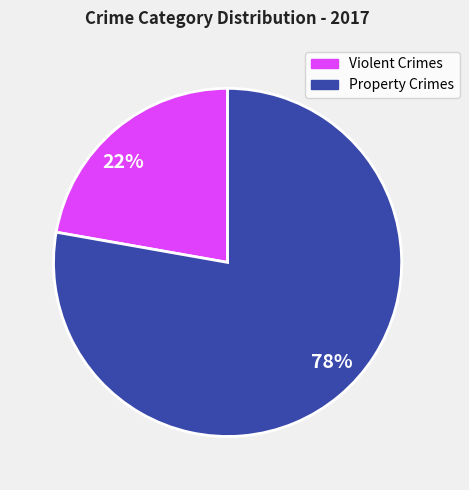

Do 22% and 78% together represent more than half of the pie?

Yes